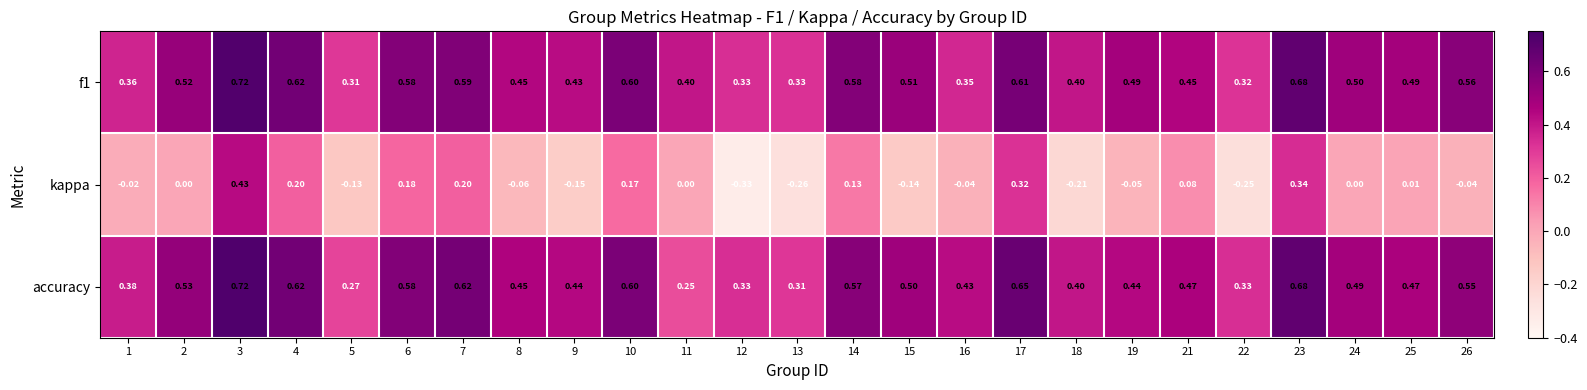

How many categories are shown in the chart?

25